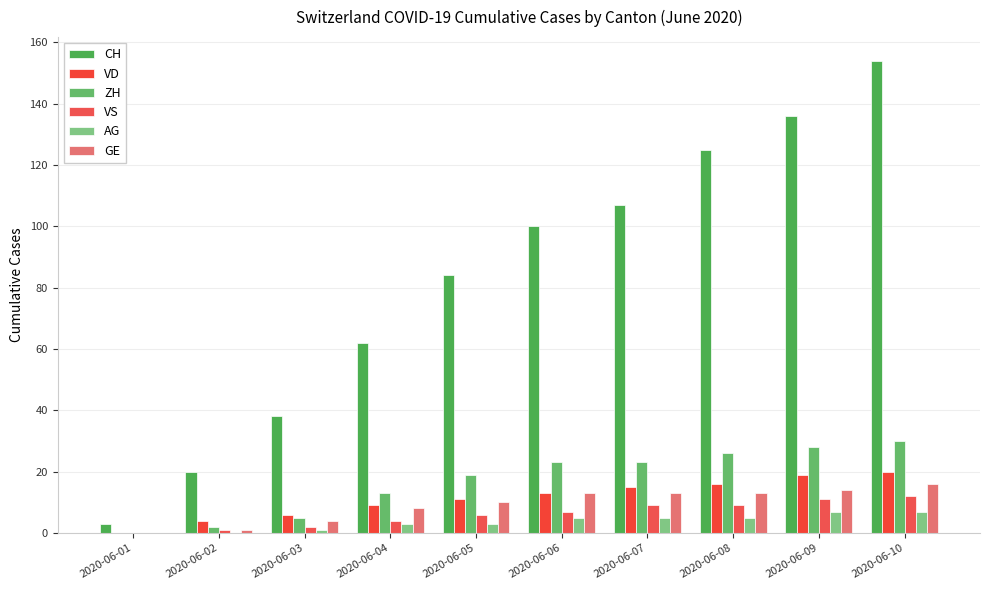

What is the sum of all VS values?

61